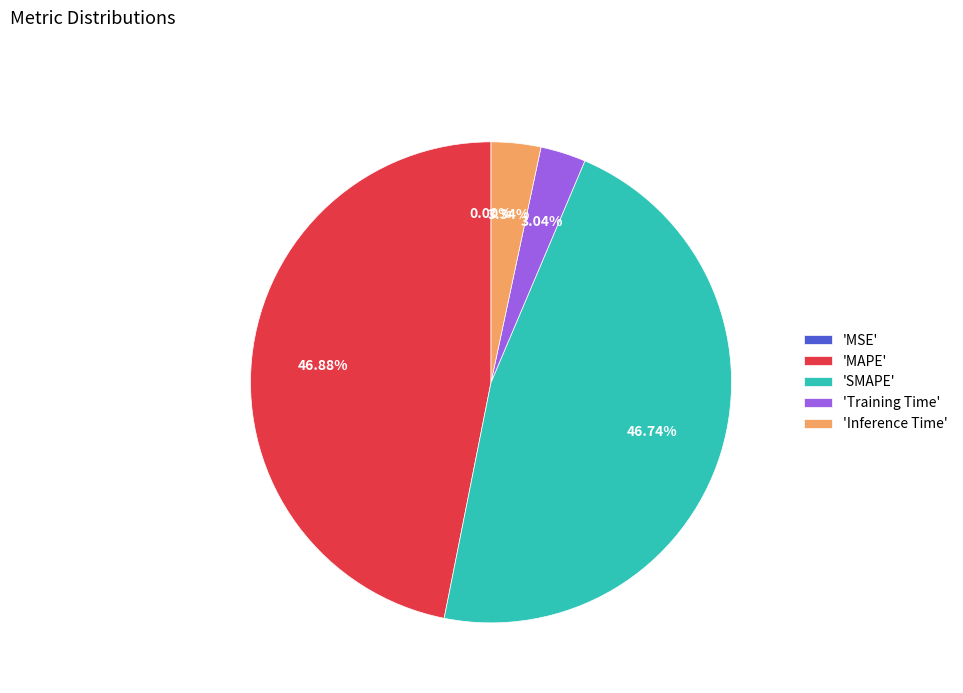

Is there any slice that represents more than half of the pie?

No